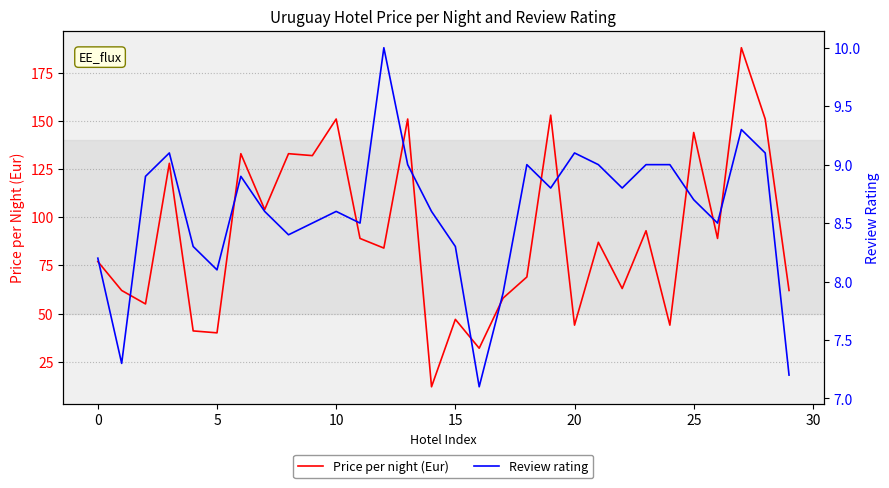

Which has a higher value, 26 or 28?

28